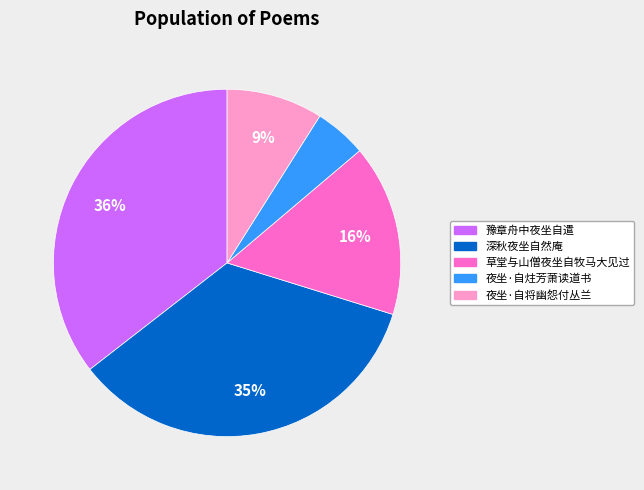

What is the ratio of the value at 夜坐·自将幽怨付丛兰 to the value at 夜坐·自炷芳萧读道书?

1.8